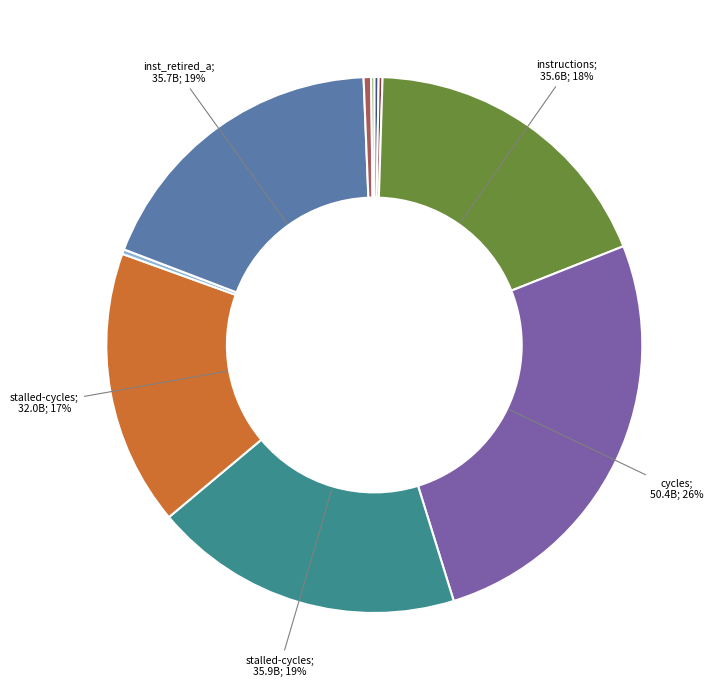

Is there a majority slice in this chart?

No